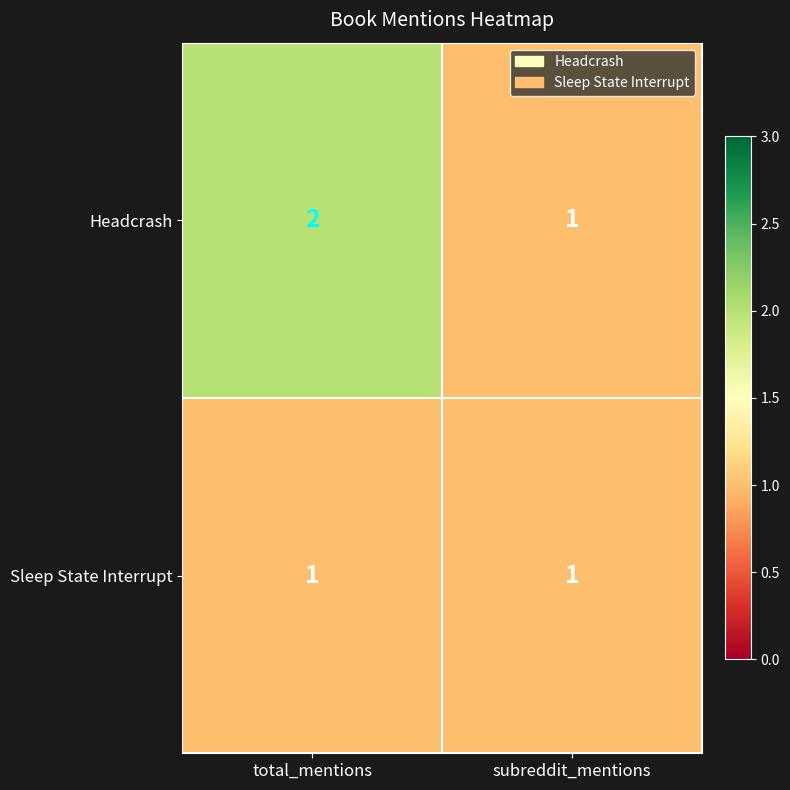

The Sleep State Interrupt series shows 2 at subreddit_mentions. True or false?

False